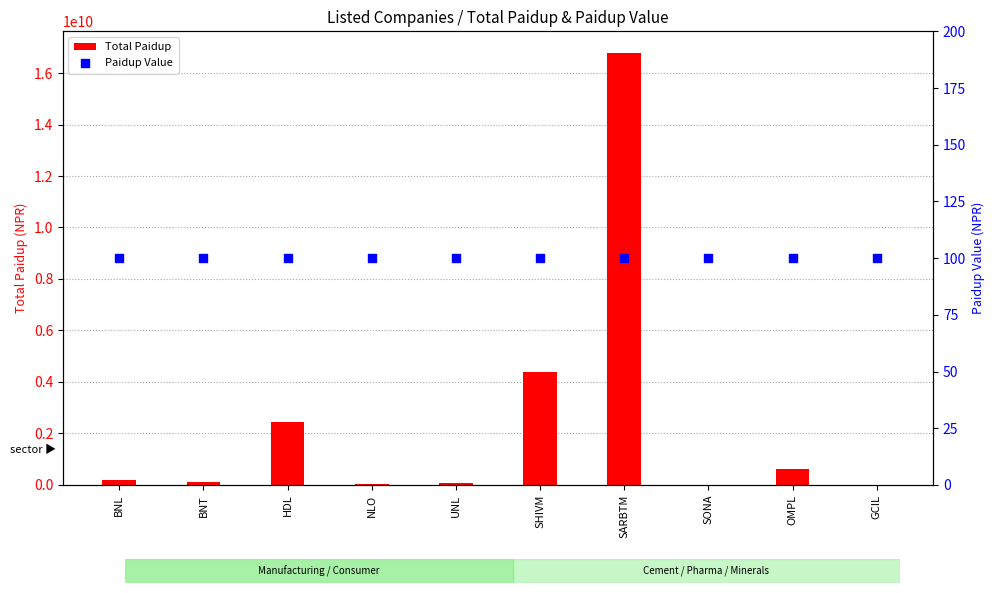

At which category is the sum across all series the highest?

SARBTM